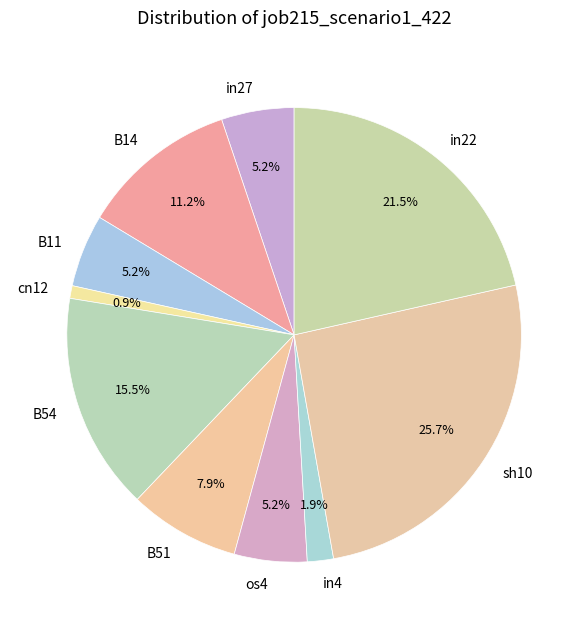

Is it true that cn12 is 1% of the pie?

True